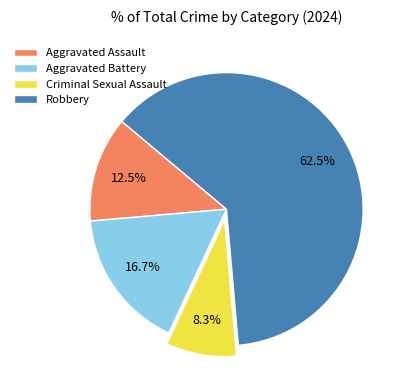

Count the number of slices in the pie.

4